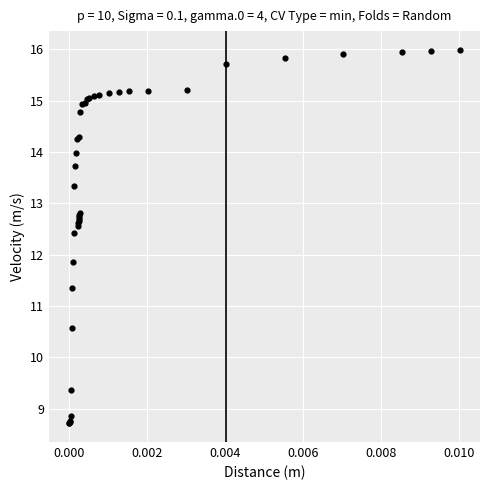

What Y value in the scatter plot is closest to 12?

11.9